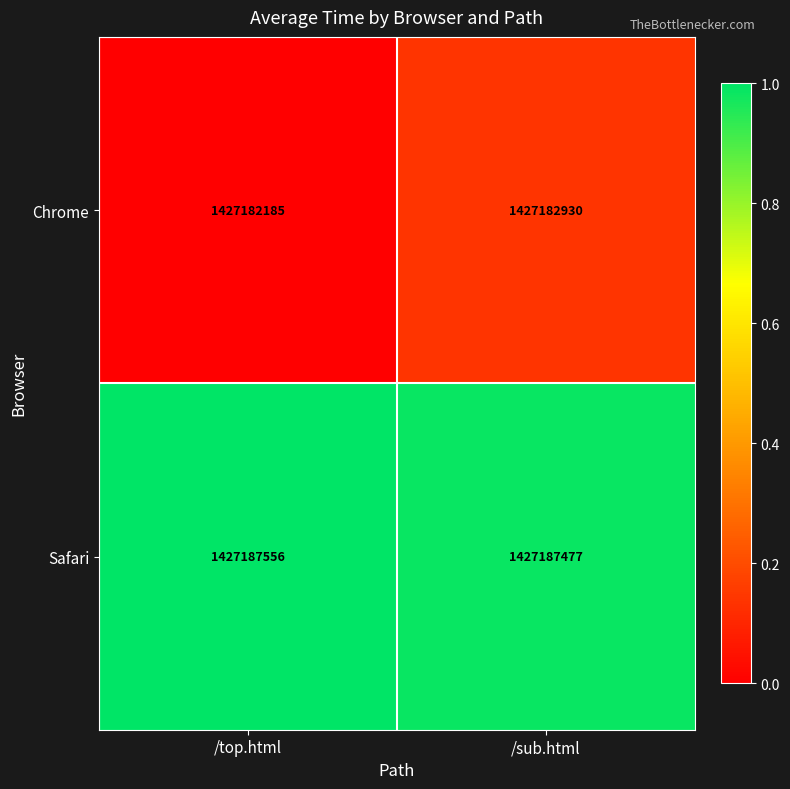

What is the sum of the Chrome values at /sub.html and /top.html?

2854365115